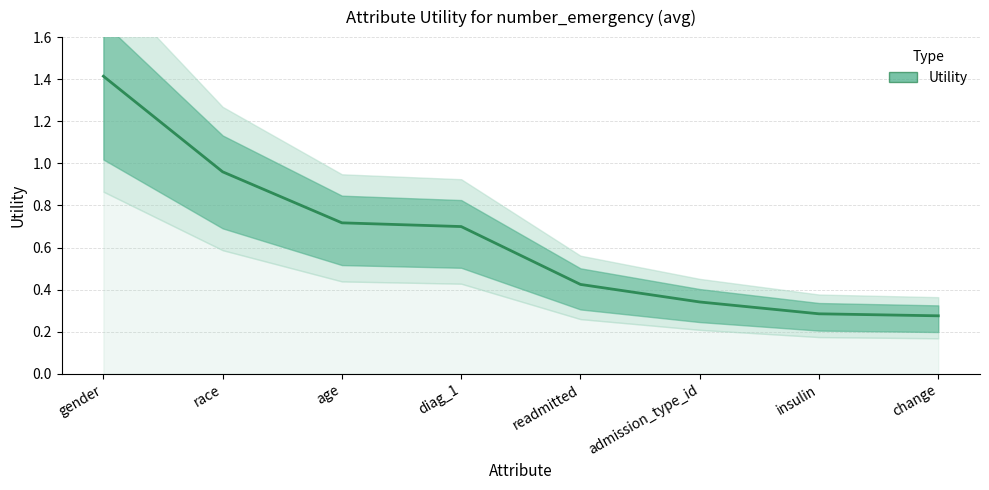

What is the sum of all values?

5.1